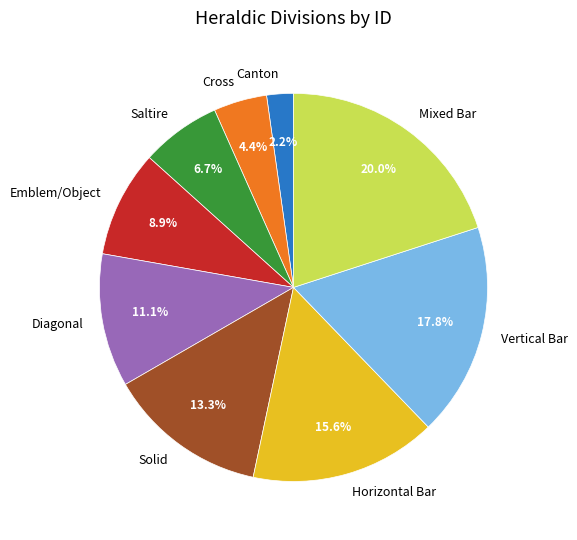

How many segments does this pie chart have?

9